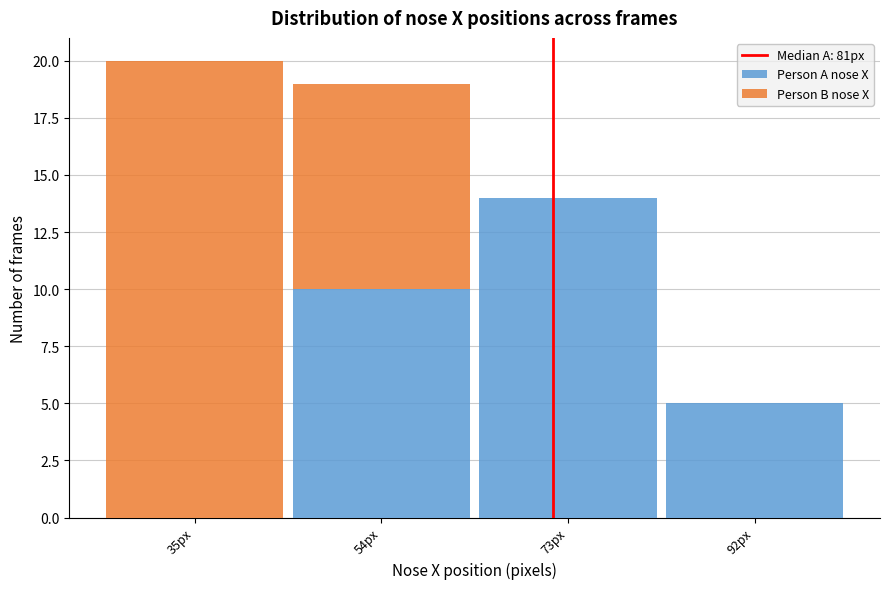

Reading left to right, what are the values for Person A nose X?

35px=0	54px=10	73px=14	92px=5